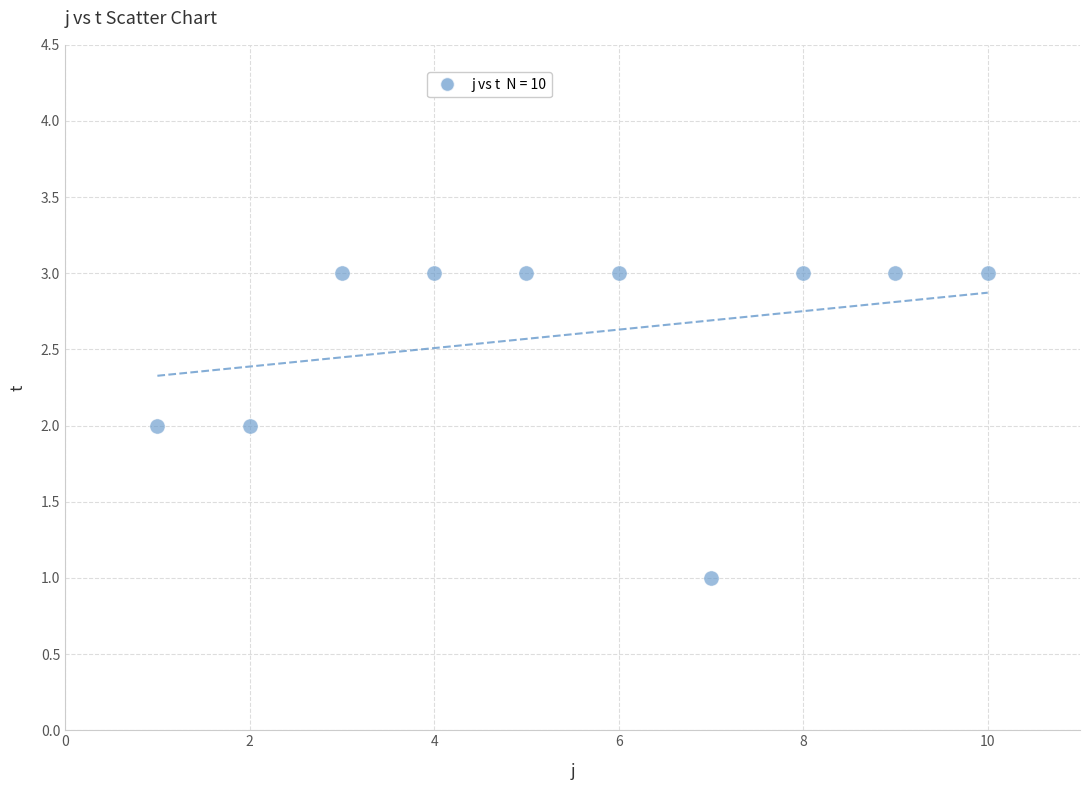

What is the average Y value?

3